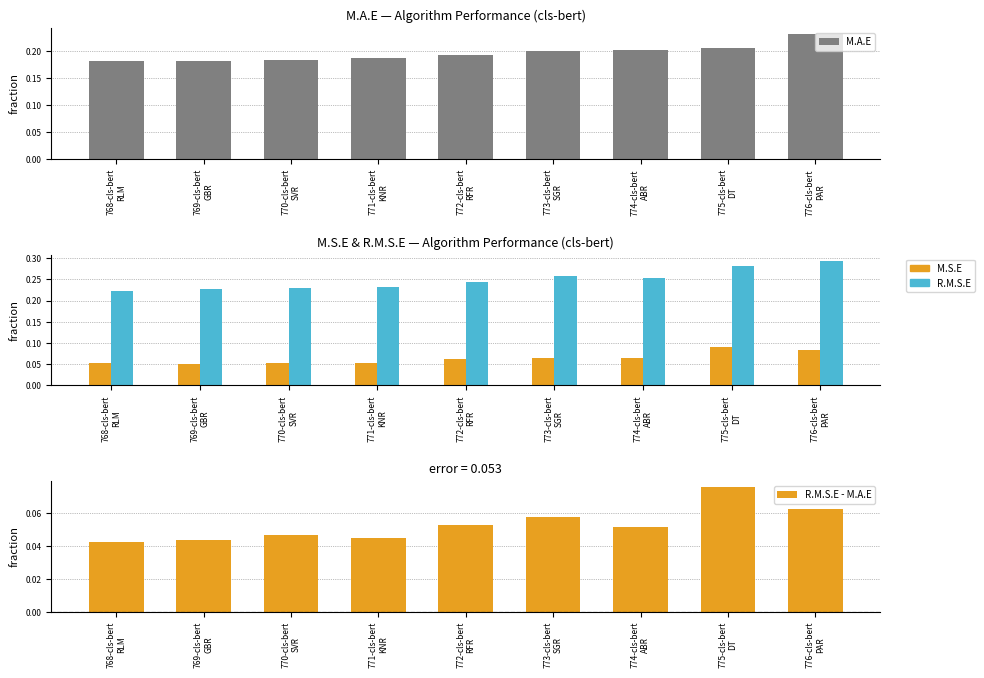

What is the sum of all M.S.E values?

0.6